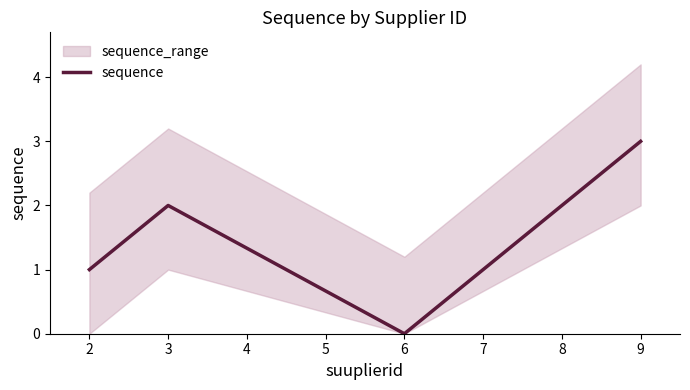

How many interior local valleys does the sequence series have?

1